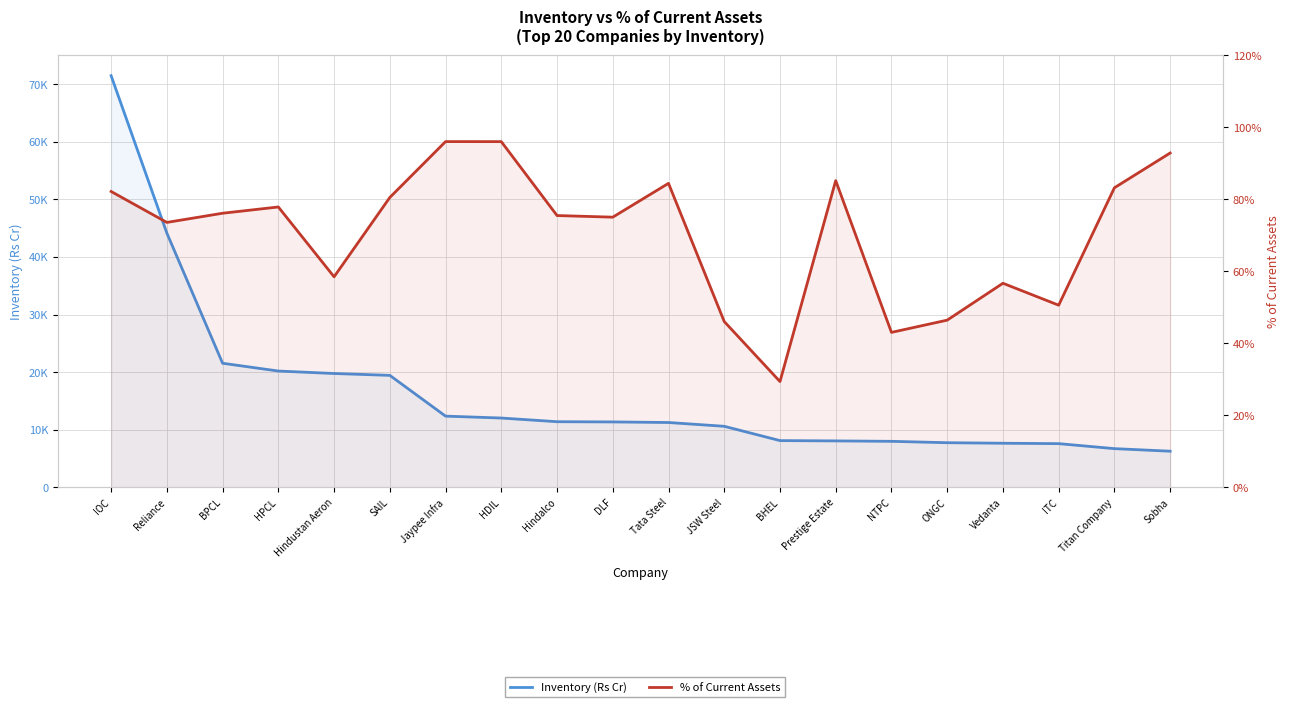

What are all the series names shown in the legend?

Inventory (Rs Cr), % of Current Assets